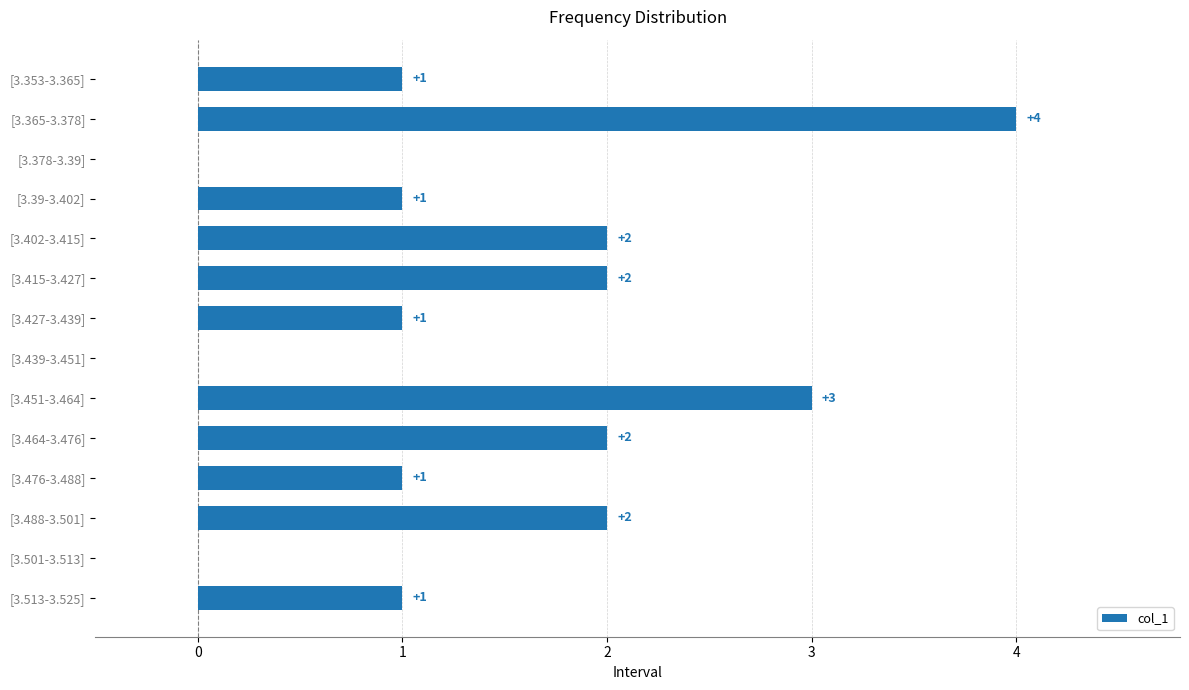

What is the greatest value displayed?

4